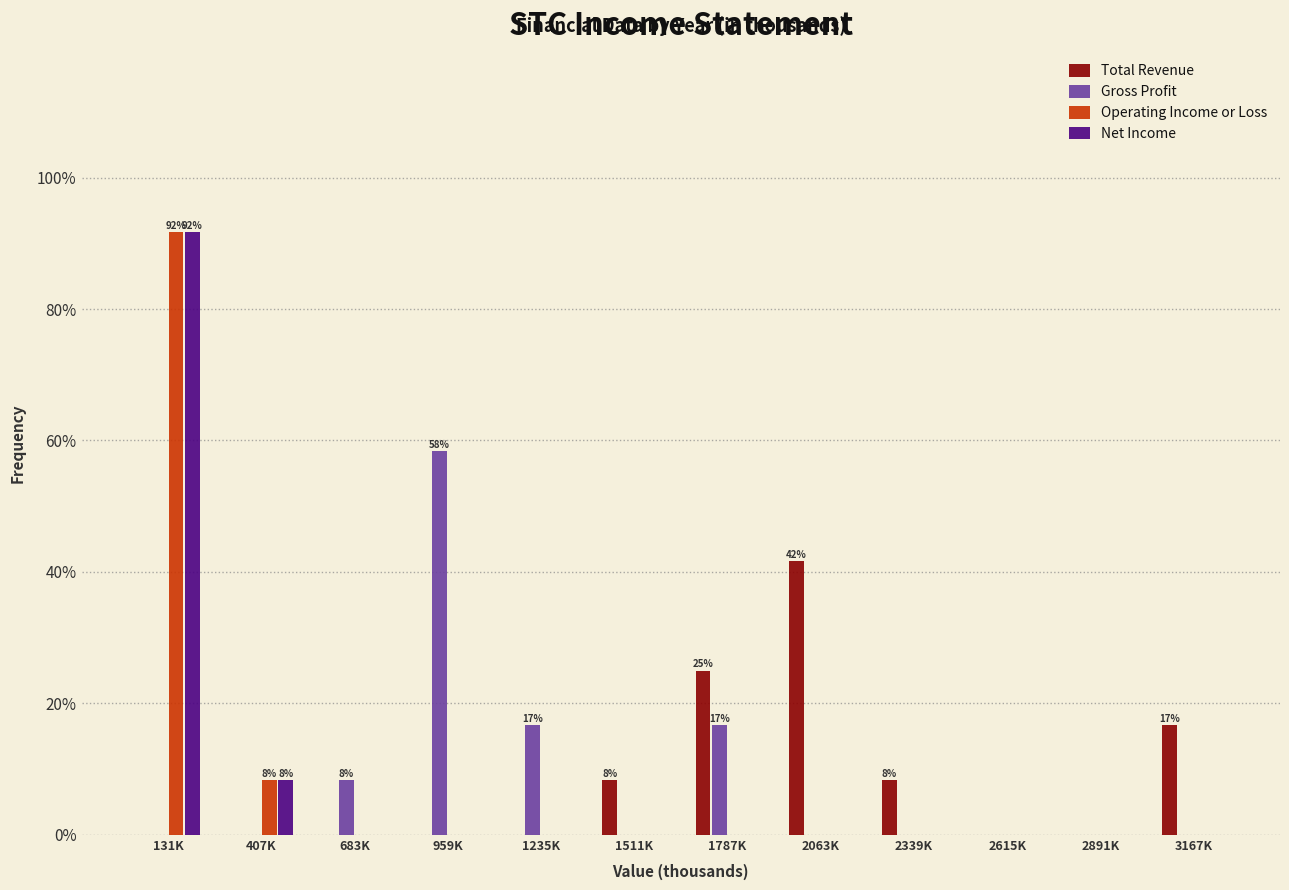

At which label does Gross Profit reach its peak?

959K